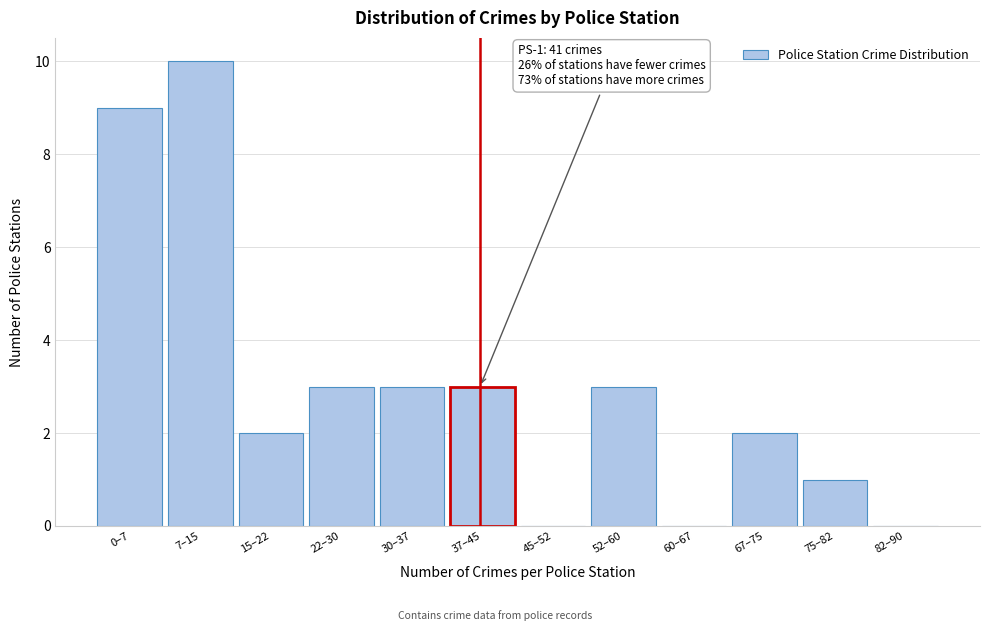

Reading left to right, extract all data points from this chart.

0–7=9	7–15=10	15–22=2	22–30=3	30–37=3	37–45=3	45–52=0	52–60=3	60–67=0	67–75=2	75–82=1	82–90=0